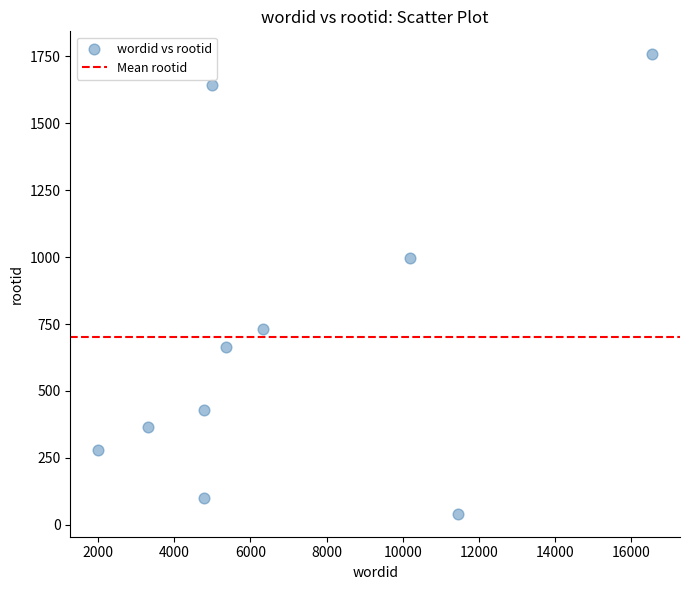

What Y value in the scatter plot is closest to 899?

996